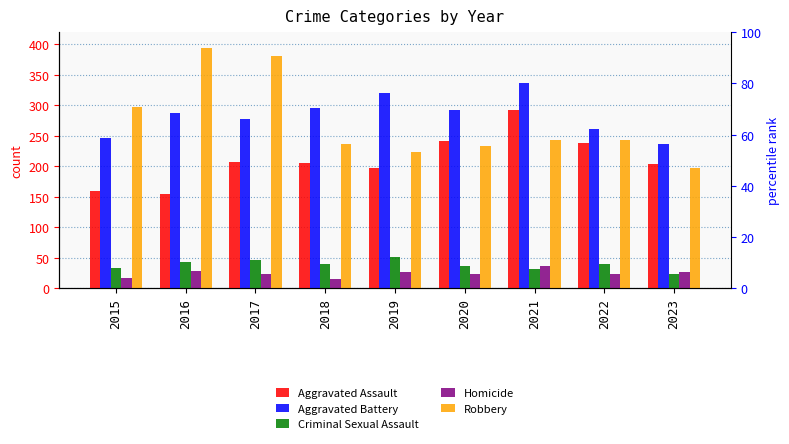

The value of Aggravated Assault at 2019 is 197. True or false?

True